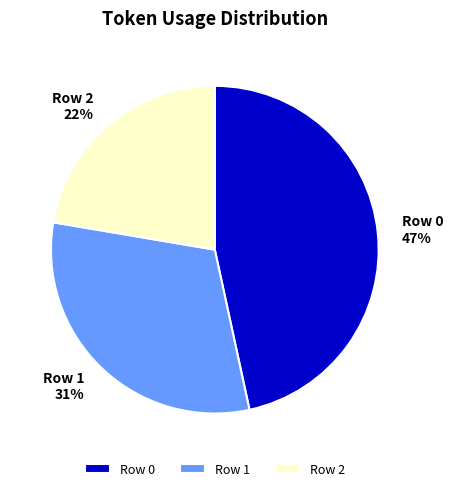

True or false: Row 1 accounts for 31% of the total.

True